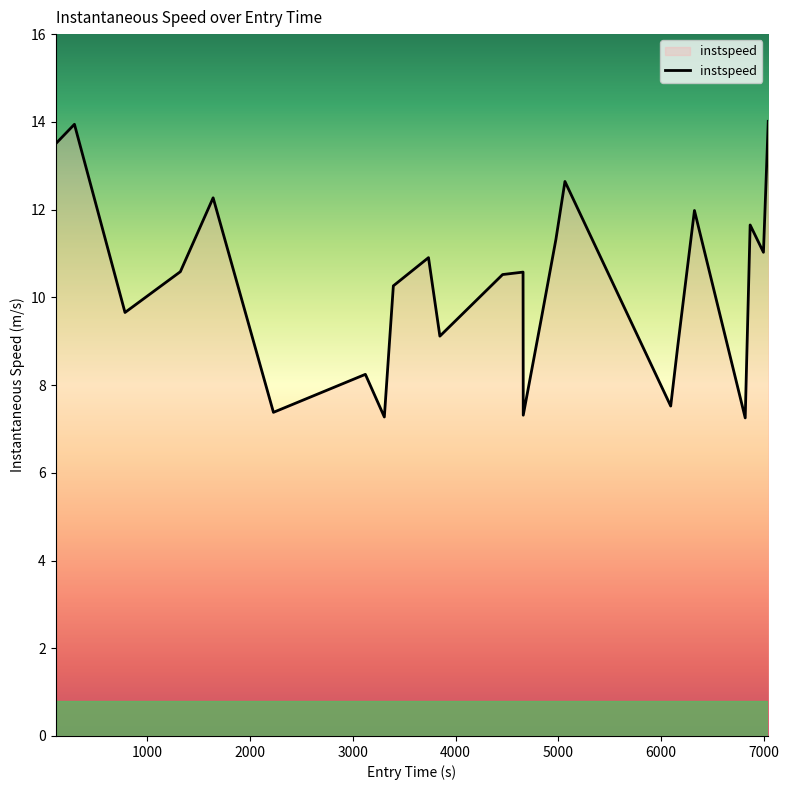

What is the greatest value displayed?

14.0